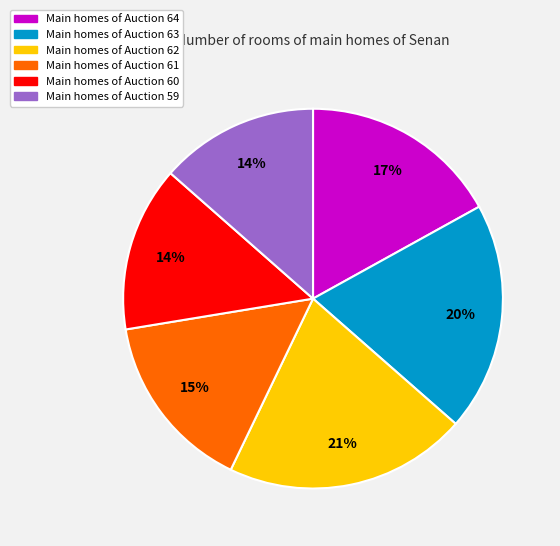

To the nearest percent, what is the difference between the largest and smallest slice percentages?

7%